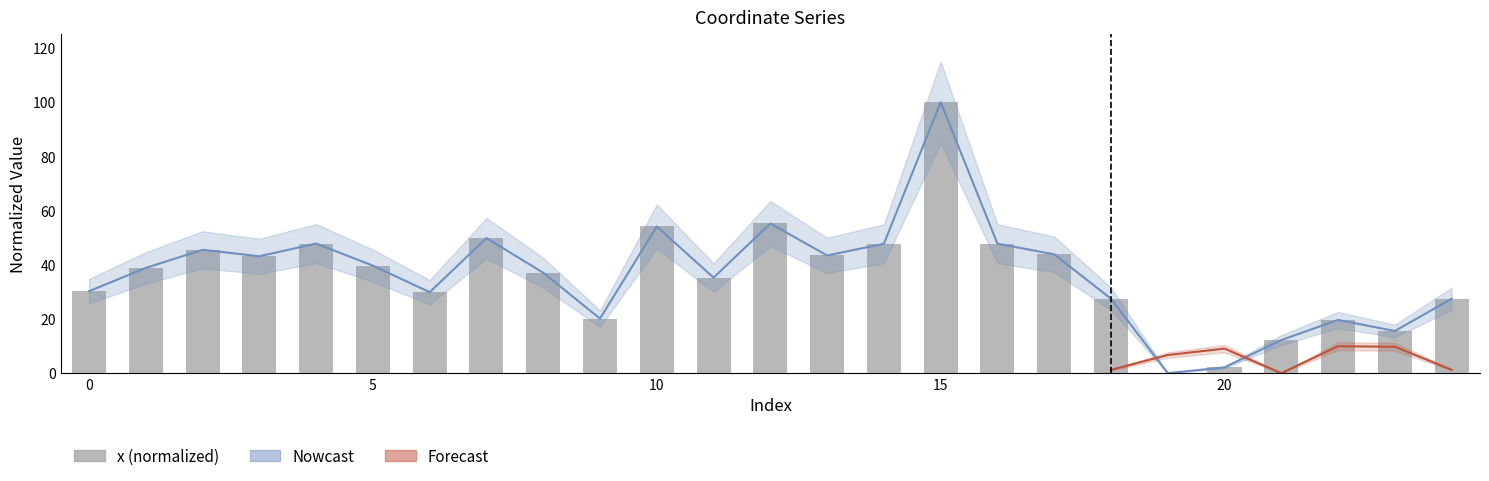

What is the ratio of the value at 8 to the value at 1?

1.0